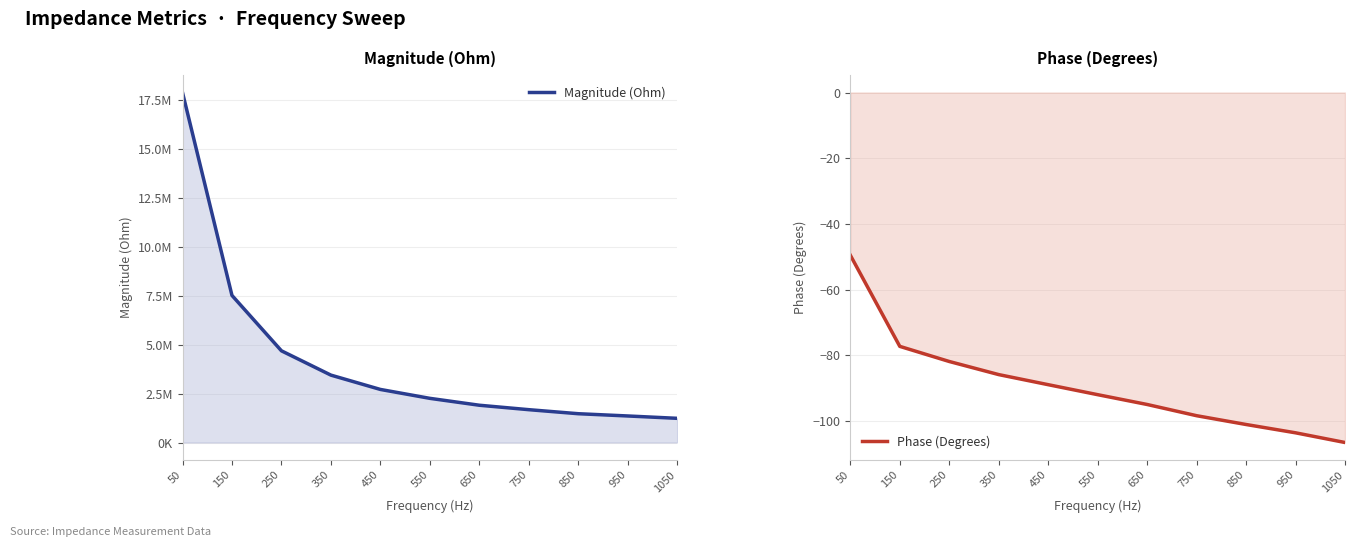

What is the difference between the maximum and minimum values in the Magnitude (Ohm) series?

16644987.1